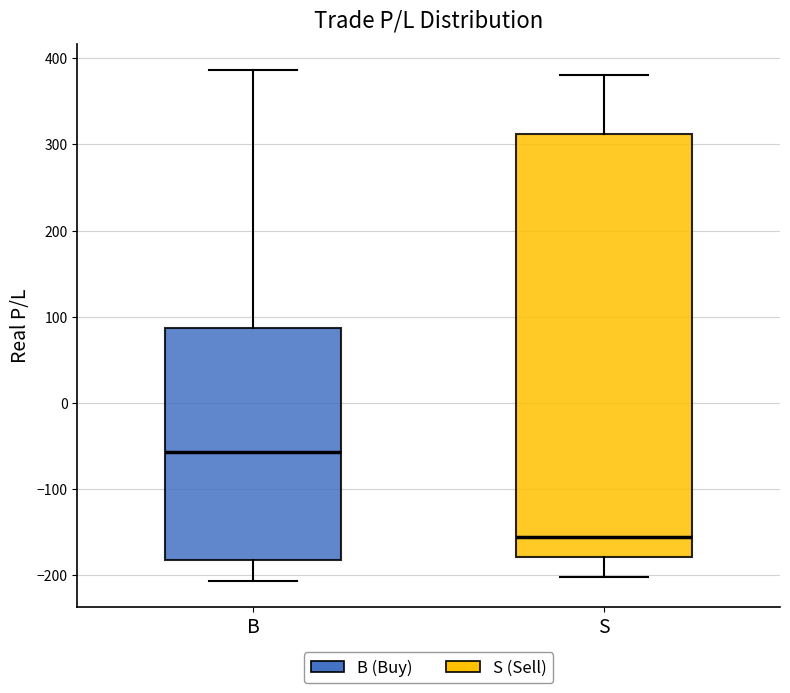

Where does the upper whisker of the box for B end on the y-axis? The values are not printed on the chart, so give them approximately, as read against the axis.

390